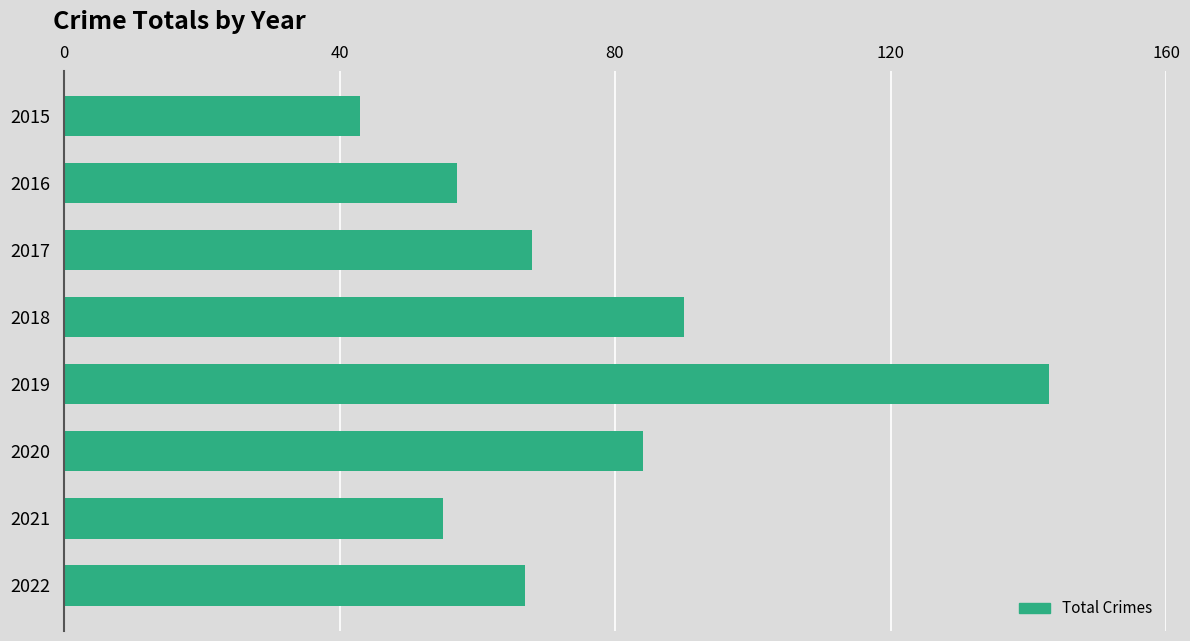

Reading top to bottom, list all the values displayed in this chart.

43	57	68	90	143	84	55	67